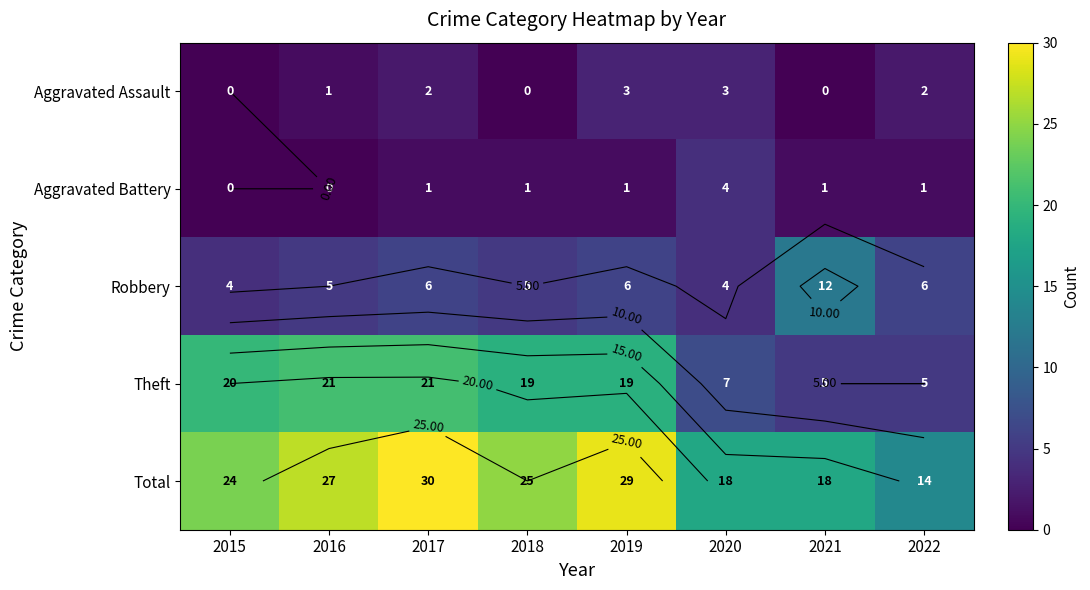

At how many categories does at least one series exceed 16?

7